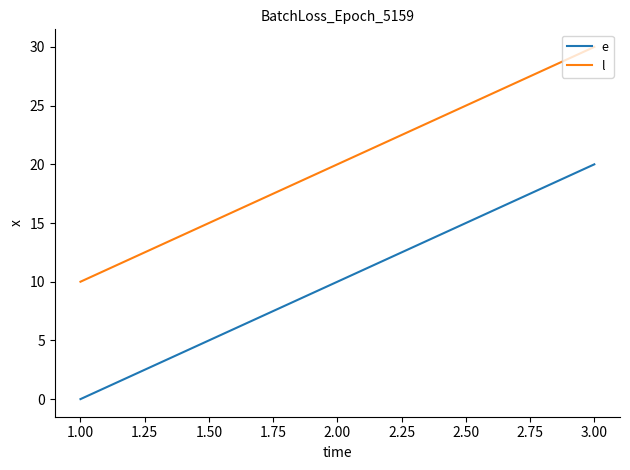

Does the chart display data point markers on the line(s)?

No